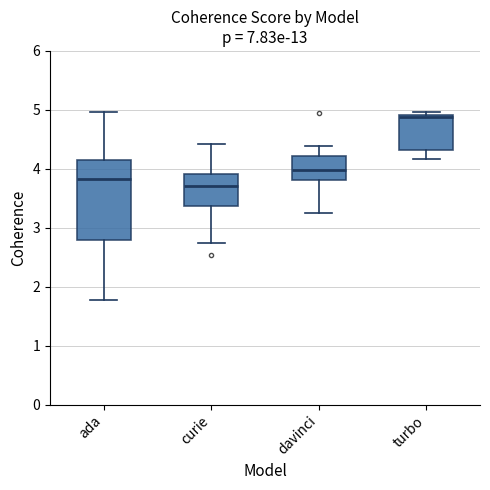

Reading left to right, read every box against the y-axis: the position of its median line, the range the box covers, and the ends of its whiskers. The values are not printed on the chart, so give them approximately, as read against the axis.

ada: median 3.8, box 2.8 to 4.1, whiskers 1.8 to 5.0
curie: median 3.7, box 3.4 to 3.9, whiskers 2.8 to 4.4
davinci: median 4.0, box 3.8 to 4.2, whiskers 3.3 to 4.4
turbo: median 4.9, box 4.3 to 4.9, whiskers 4.2 to 5.0